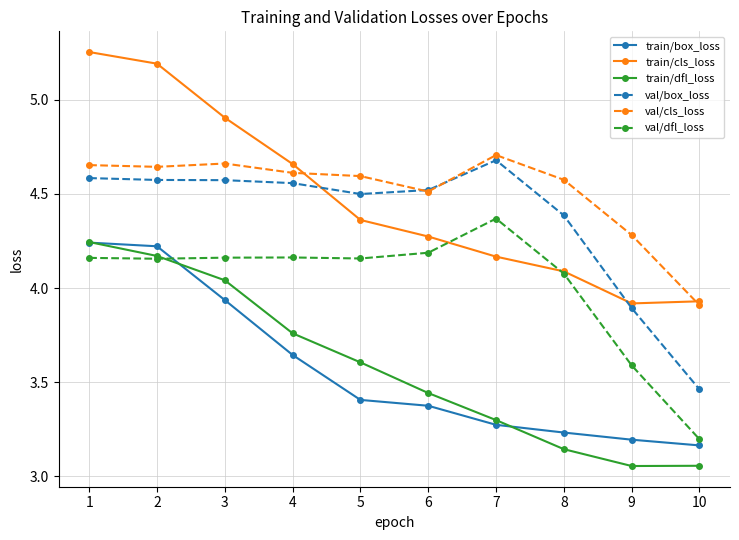

Which series has the widest spread of values?

train/cls_loss